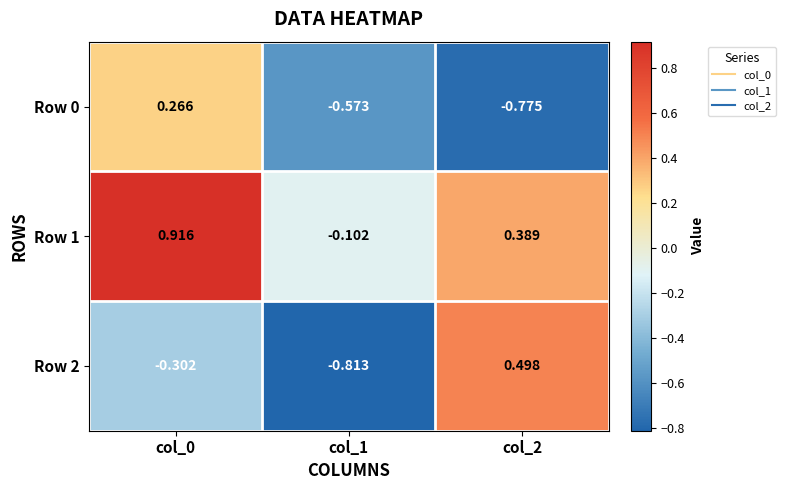

Which label corresponds to the smallest value in the chart?

col_1